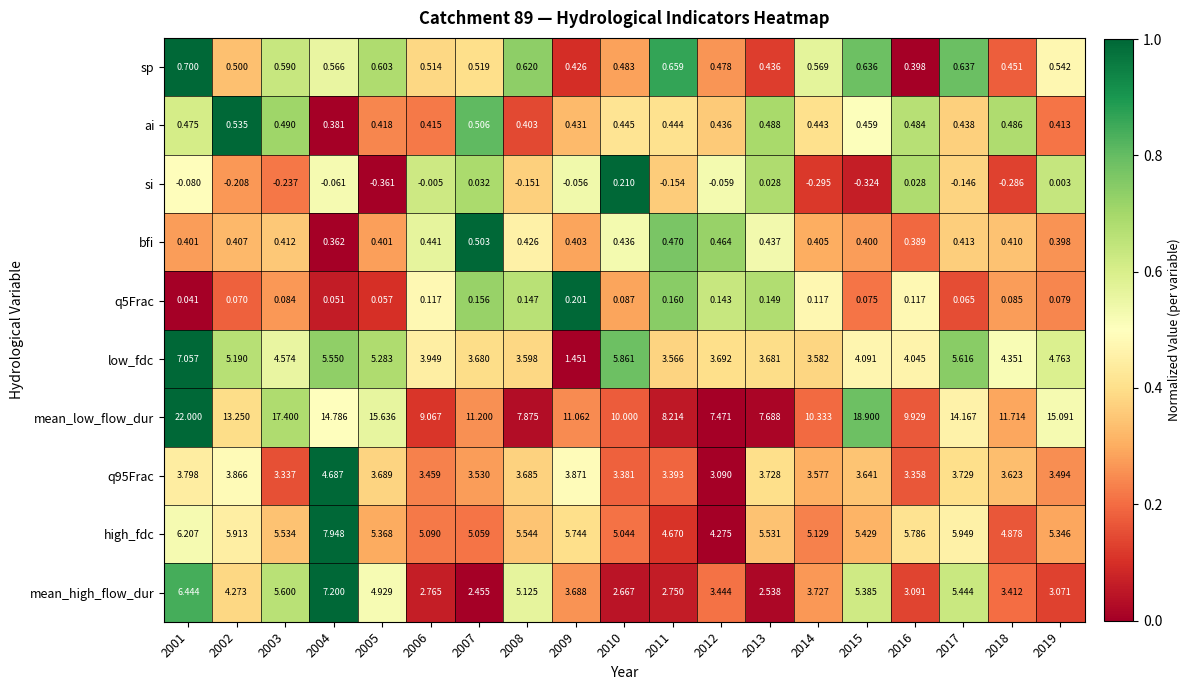

Which series changed the most between 2009 and 2017?

low_fdc